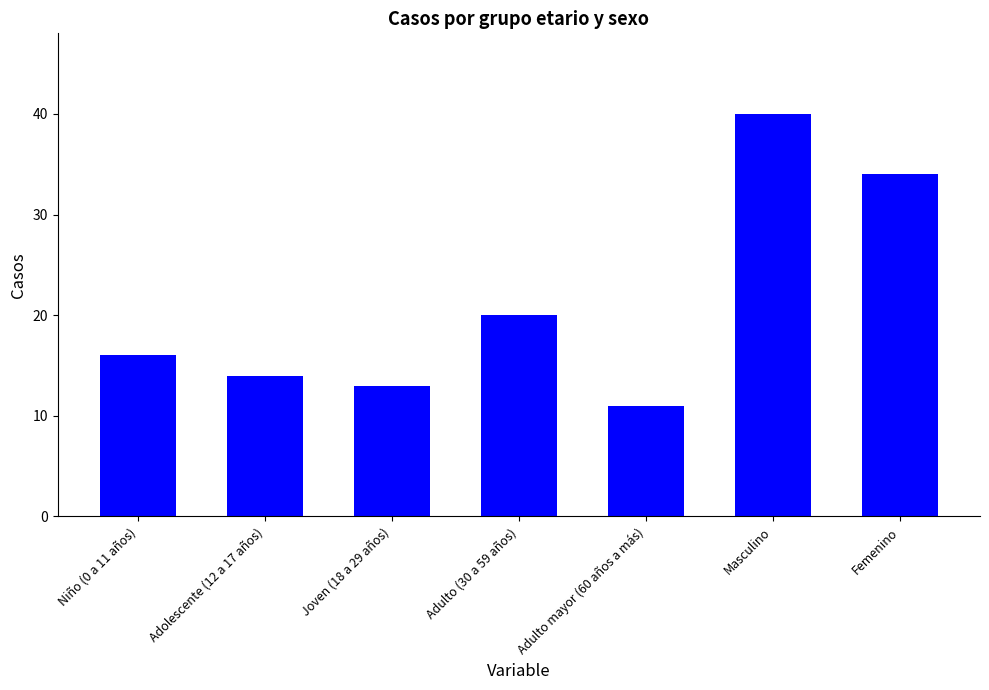

Reading left to right, what are all the values shown in this chart?

Niño (0 a 11 años)=16	Adolescente (12 a 17 años)=14	Joven (18 a 29 años)=13	Adulto (30 a 59 años)=20	Adulto mayor (60 años a más)=11	Masculino=40	Femenino=34